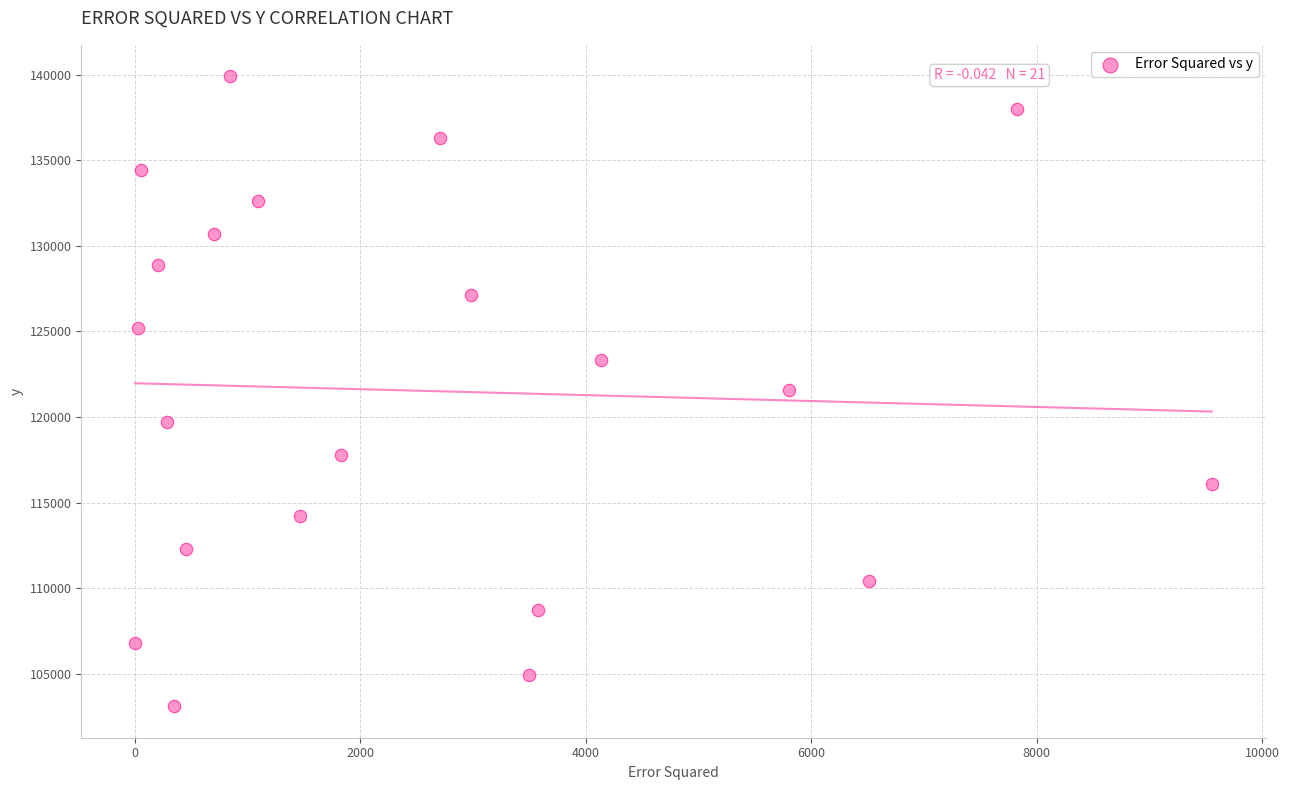

What is the range of Y values (max minus min)?

36800